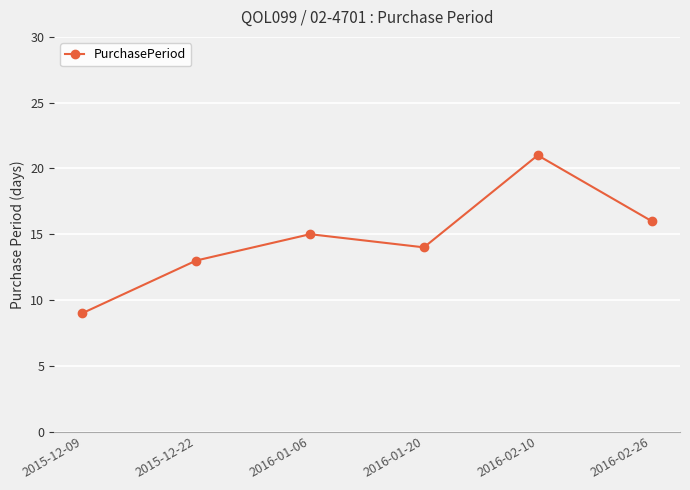

How many points are lower than both their immediate neighbors (excluding endpoints)?

1